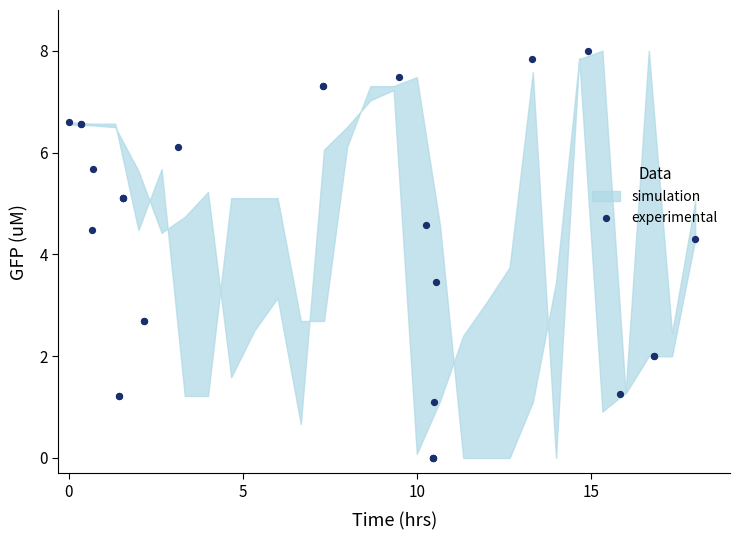

What Y value in the scatter plot is closest to 4?

4.3